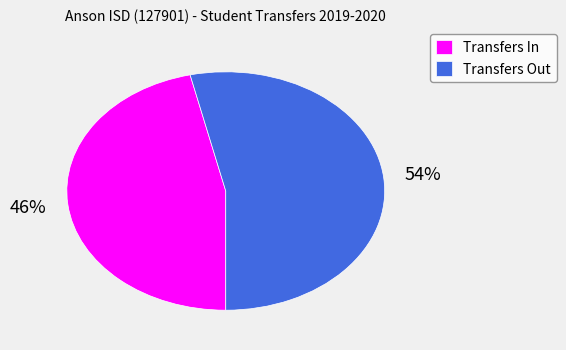

Count the number of slices in the pie.

2